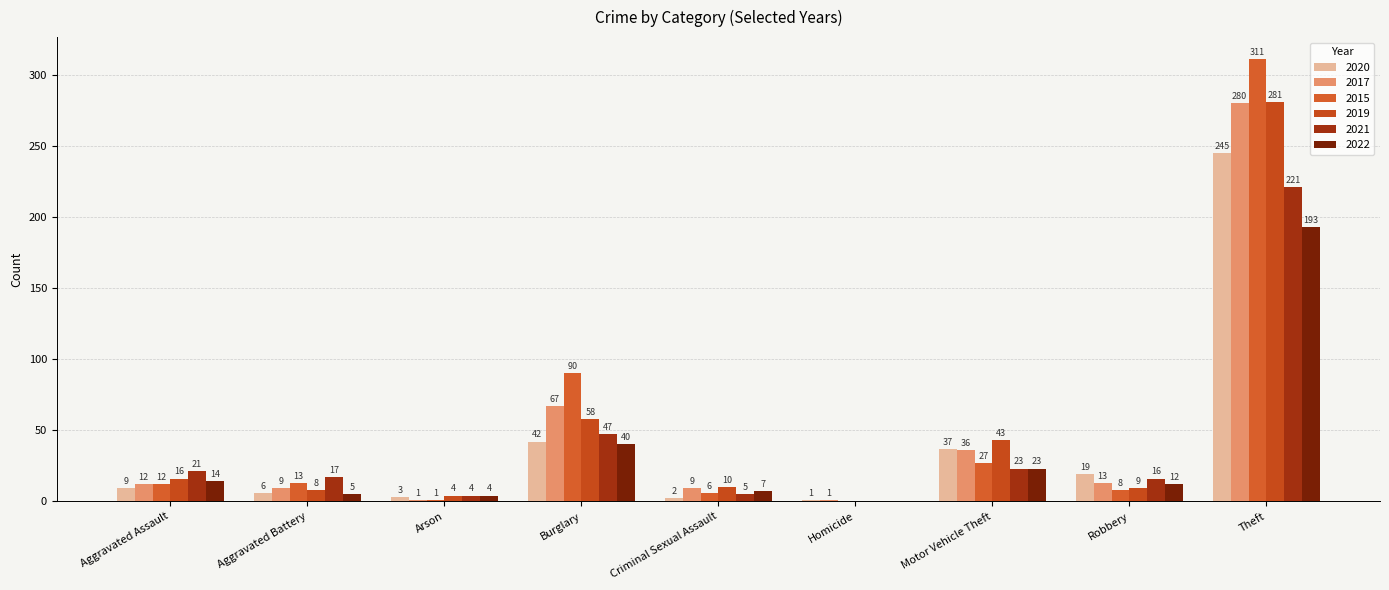

How many distinct data groups are displayed?

6